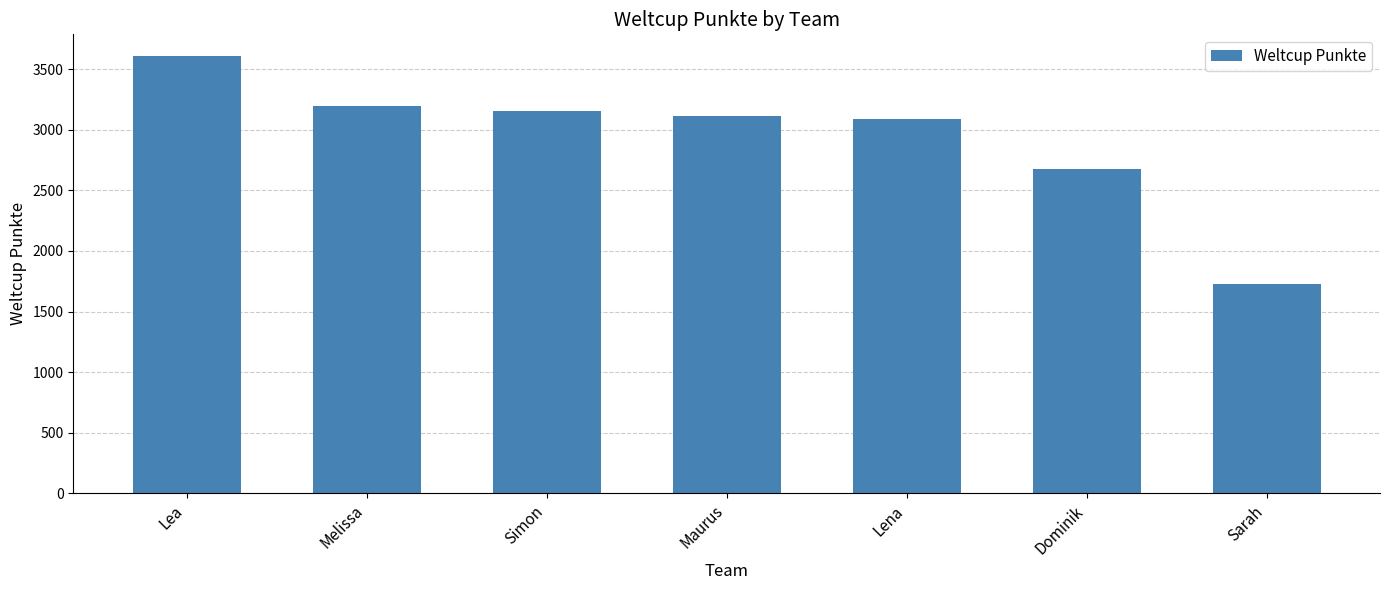

What is the difference between the maximum and second lowest values?

927